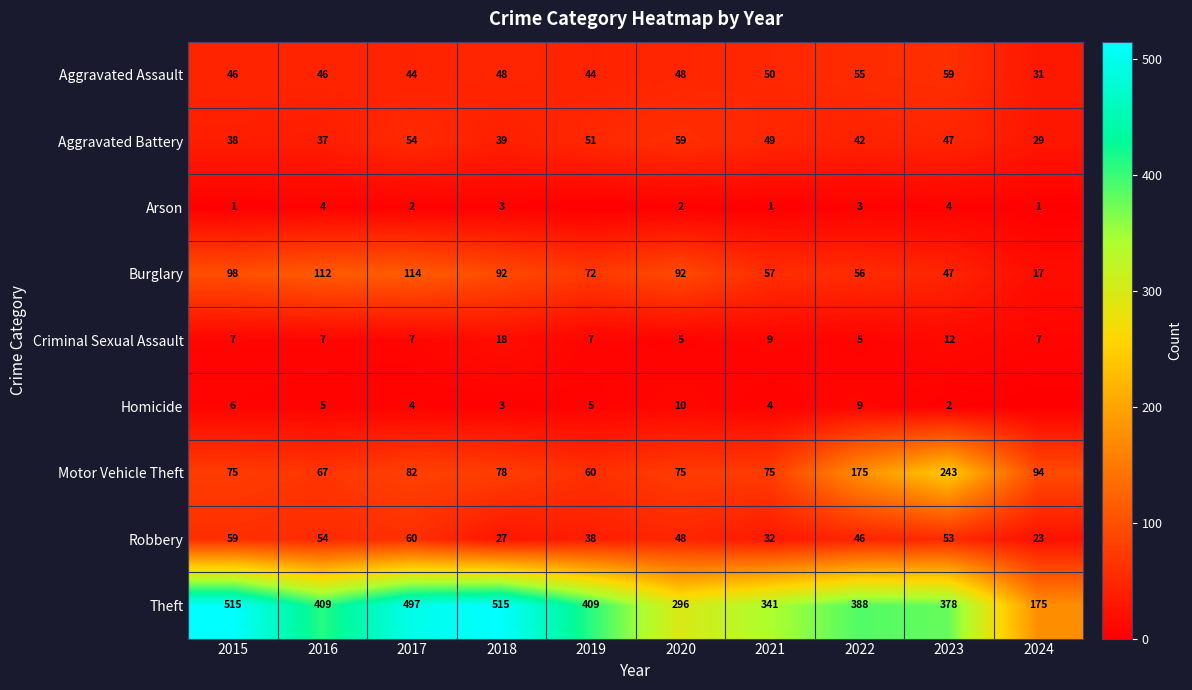

What is the spread (max minus min) of values at 2017?

495